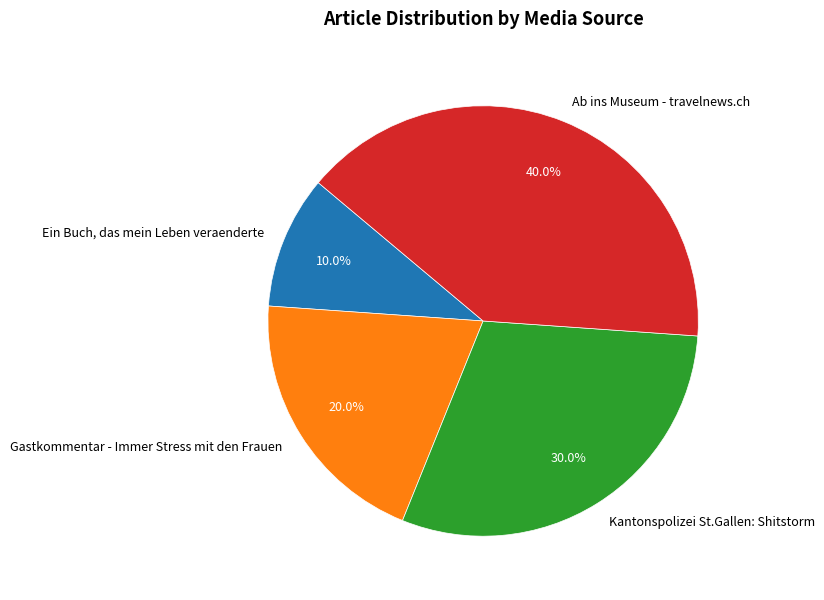

To the nearest percent, what portion does Ab ins Museum - travelnews.ch represent?

40%